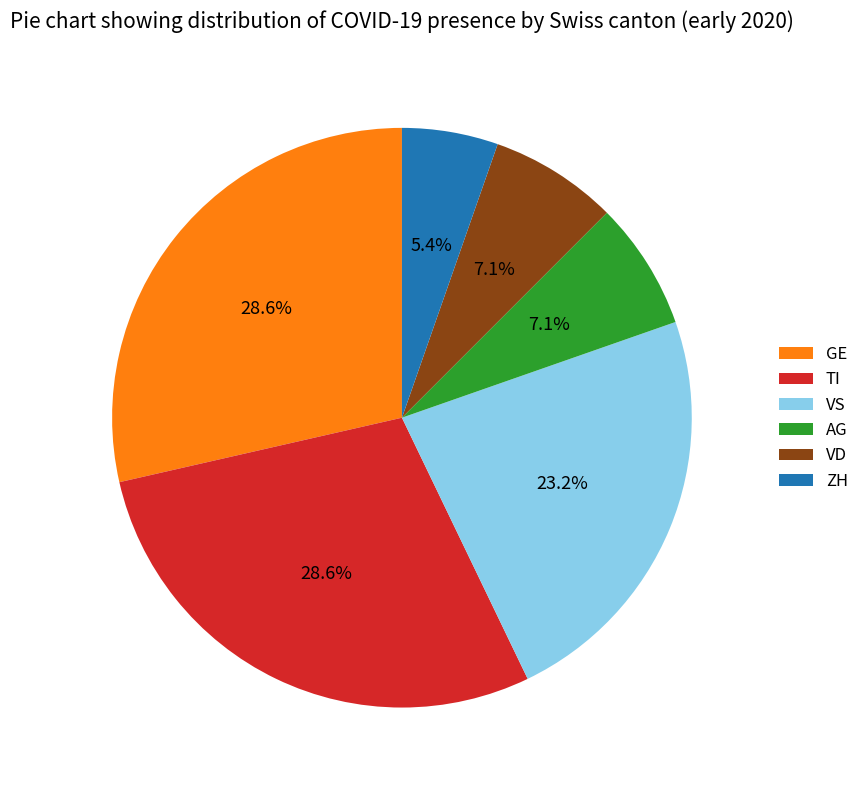

To the nearest percent, what is the difference between the largest and smallest slice percentages?

23%